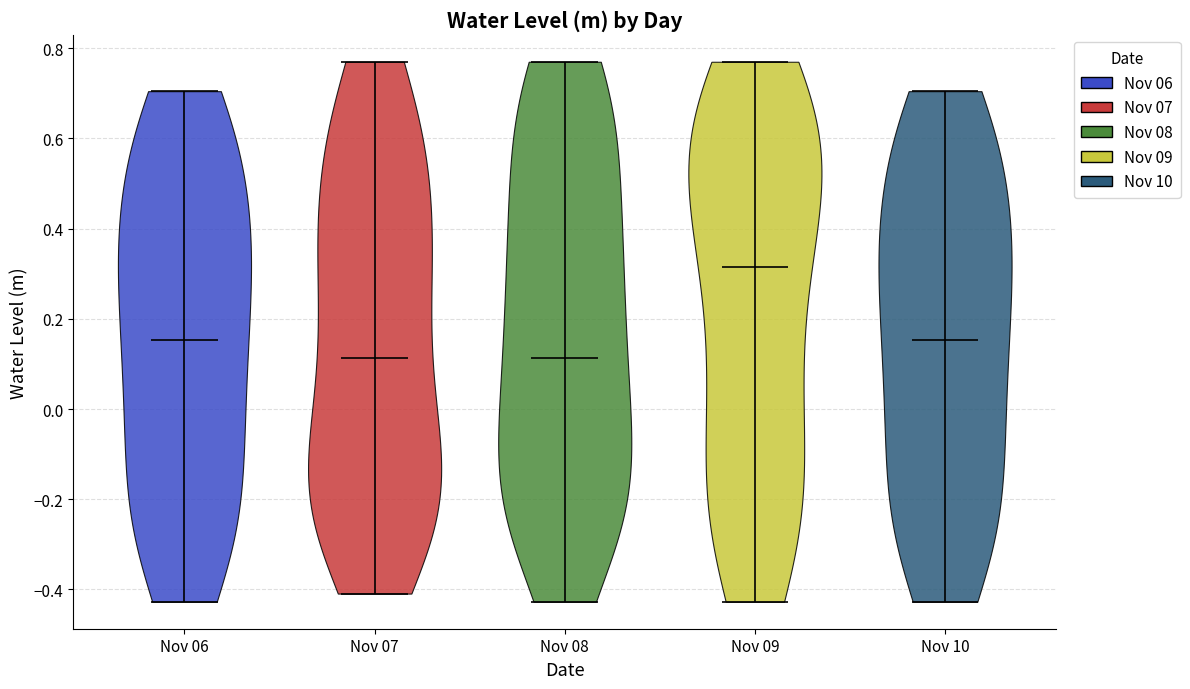

Reading left to right, read every violin against the y-axis: where its median line is, and the lowest and highest points it reaches. The values are not printed on the chart, so give them approximately, as read against the axis.

Nov 06: median line 0.16, lowest point -0.42, highest point 0.70
Nov 07: median line 0.12, lowest point -0.40, highest point 0.76
Nov 08: median line 0.12, lowest point -0.42, highest point 0.76
Nov 09: median line 0.32, lowest point -0.42, highest point 0.76
Nov 10: median line 0.16, lowest point -0.42, highest point 0.70